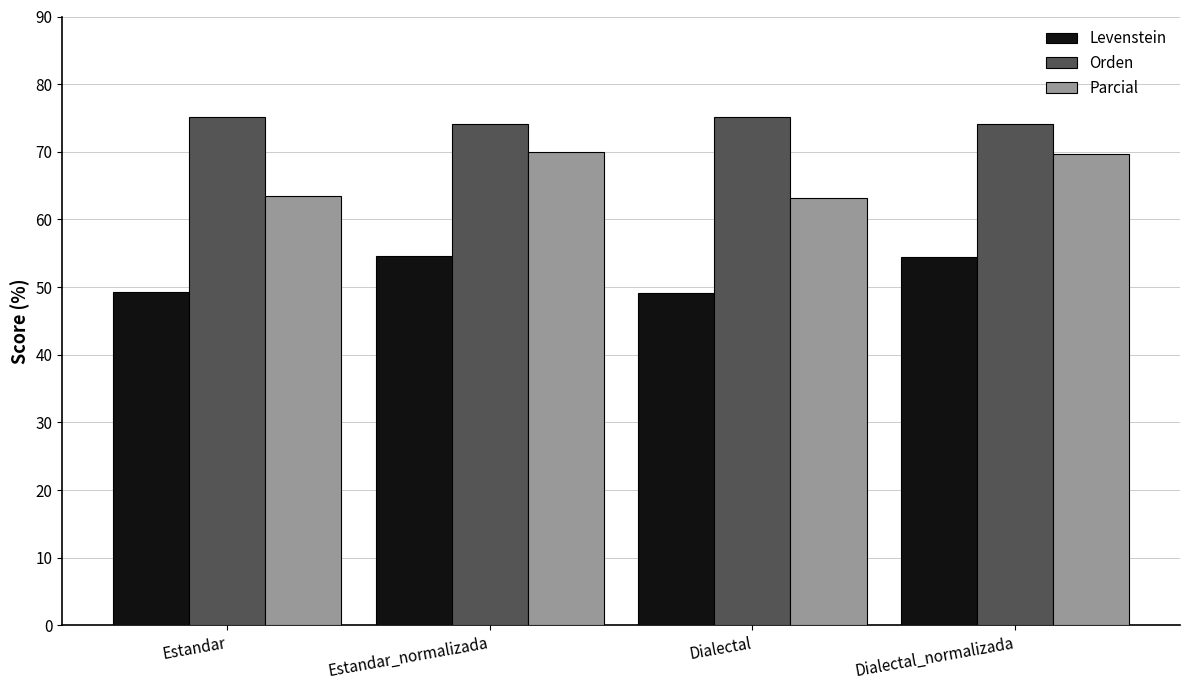

What is the spread (max minus min) of values at Dialectal_normalizada?

19.8